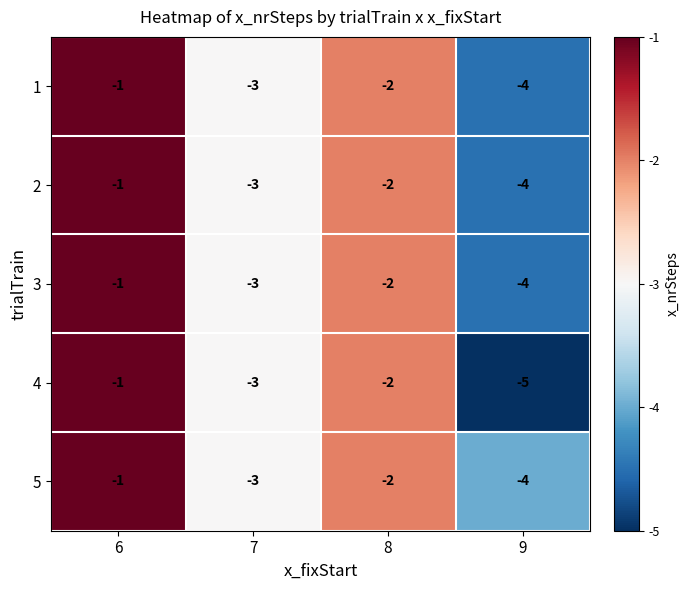

Which category has the highest value across all series?

6